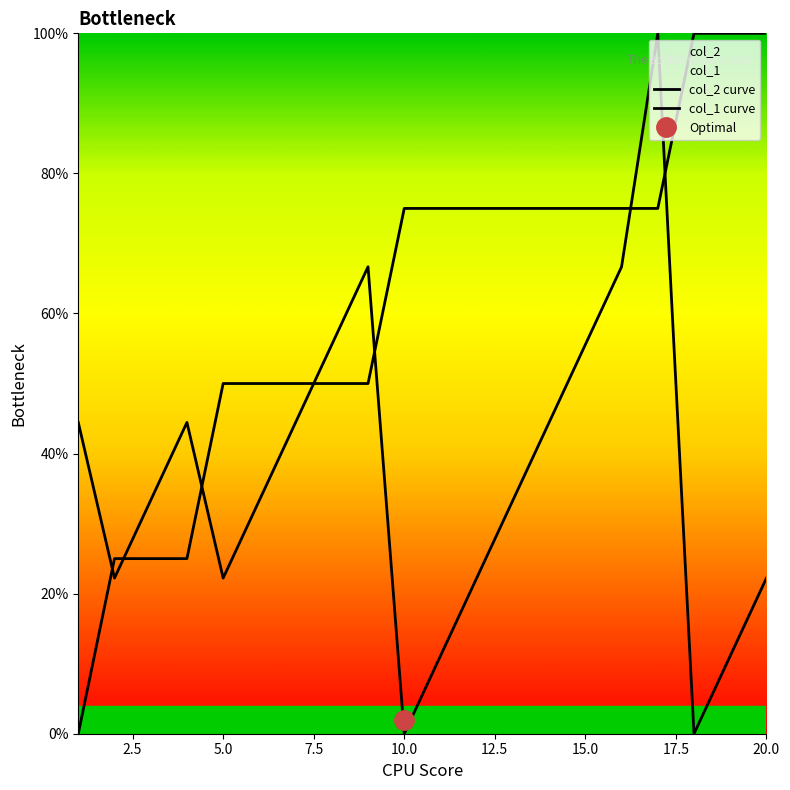

How many positive values does the col_2 curve series have?

18